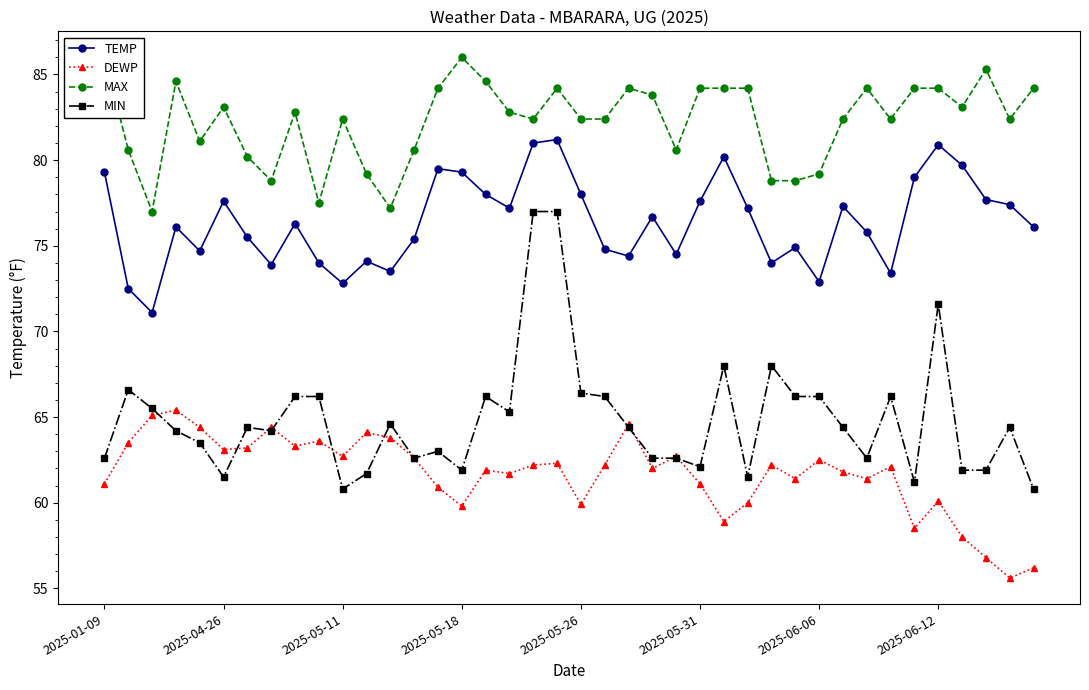

Where is the first local minimum for MIN?

2025-04-26